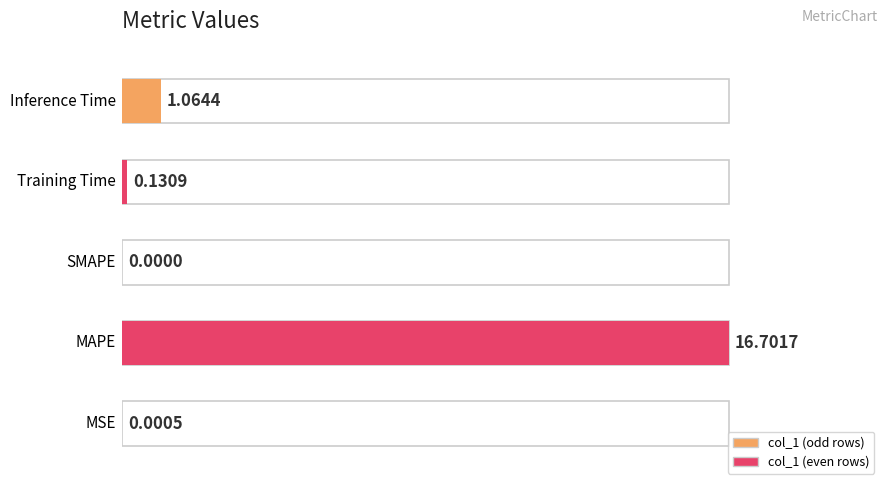

Between MSE and Inference Time, which is larger?

Inference Time